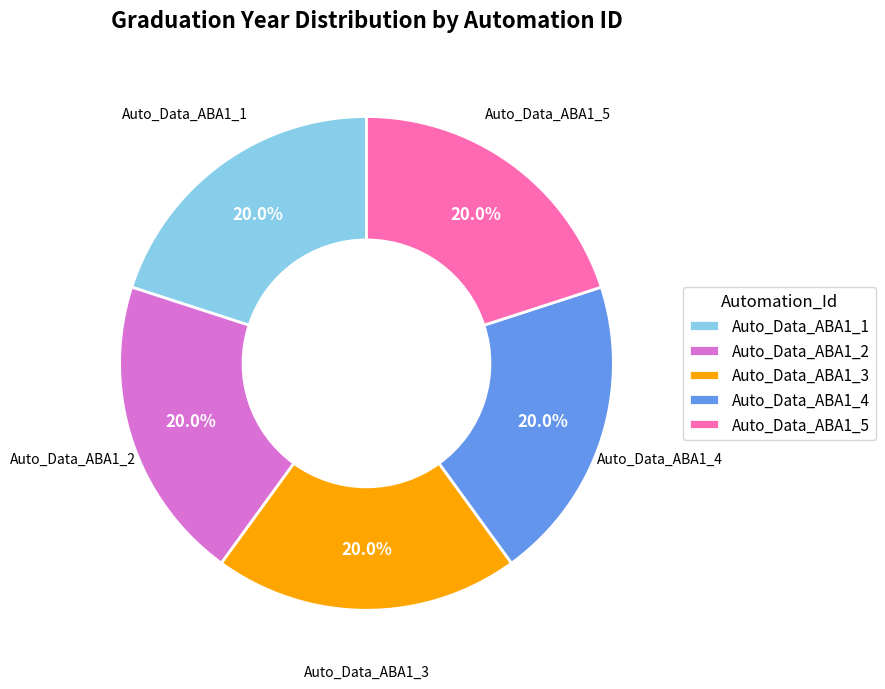

How many segments does this pie chart have?

5